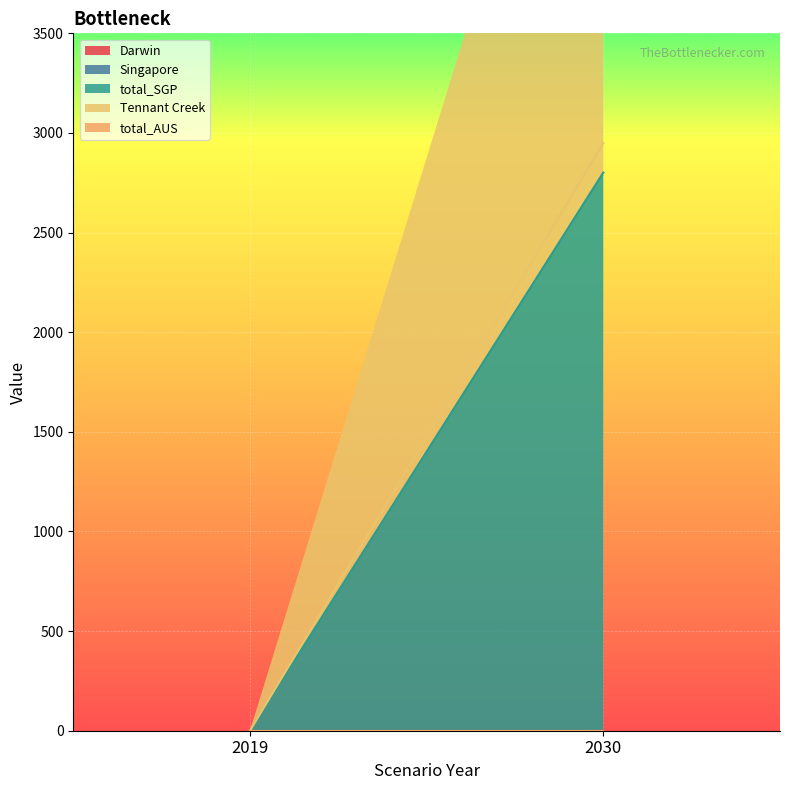

Which label corresponds to the largest value in the chart?

2030